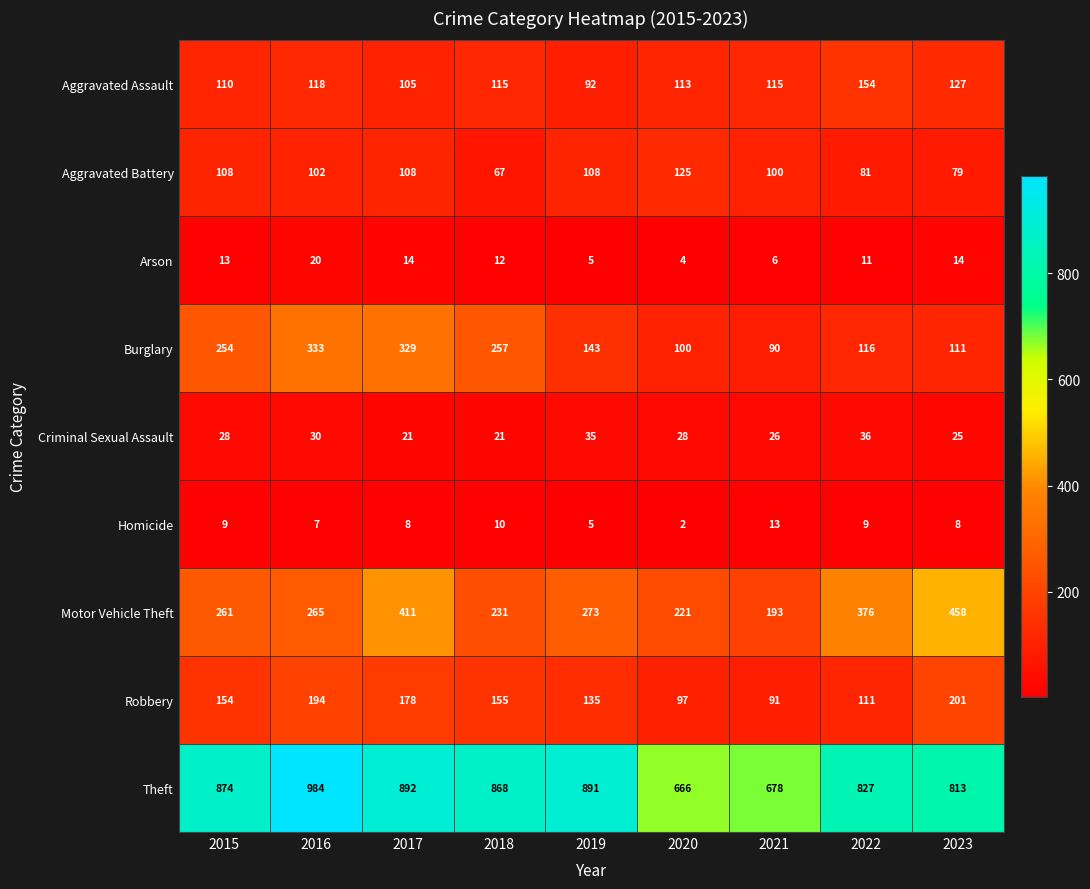

At 2020, list the series in order from largest to smallest.

Theft, Motor Vehicle Theft, Aggravated Battery, Aggravated Assault, Burglary, Robbery, Criminal Sexual Assault, Arson, Homicide